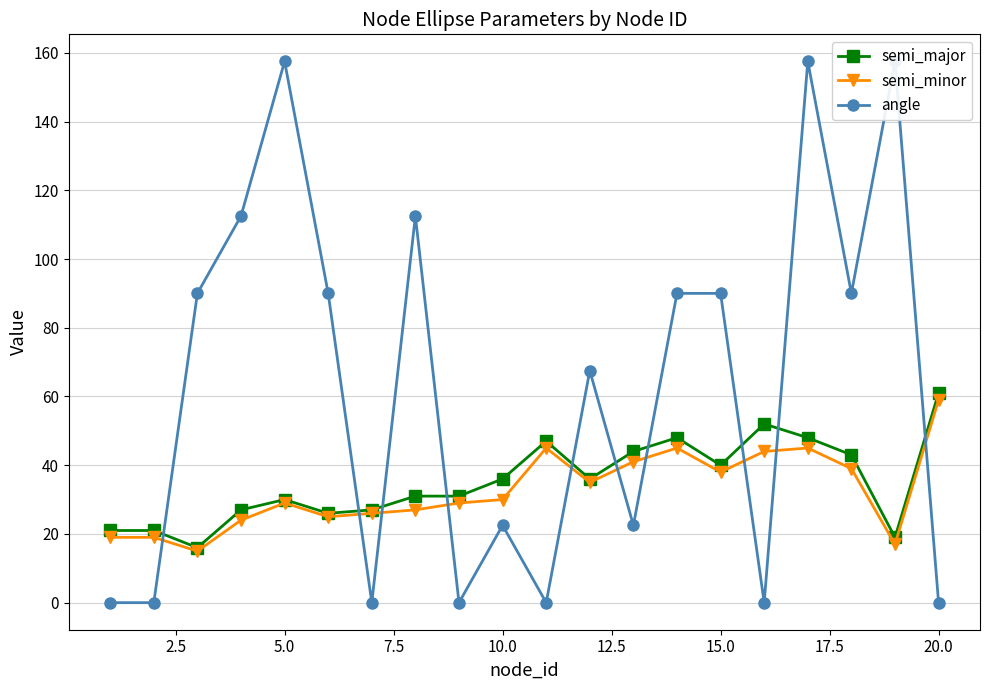

True or false: semi_major has more than 2 interior local peaks.

True